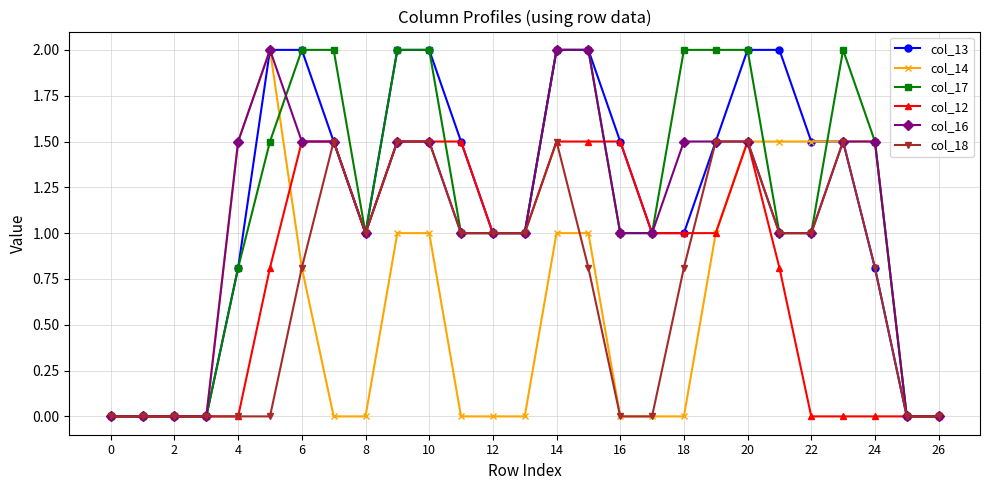

What is the highest value of the col_17 series?

2.0